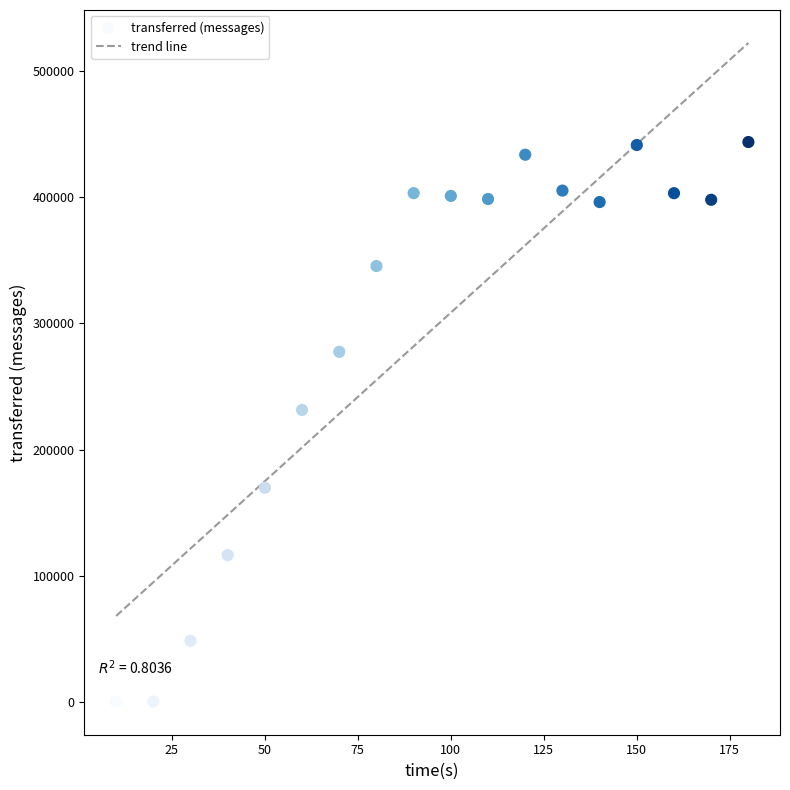

What Y value in the scatter plot is closest to 221940?

231420